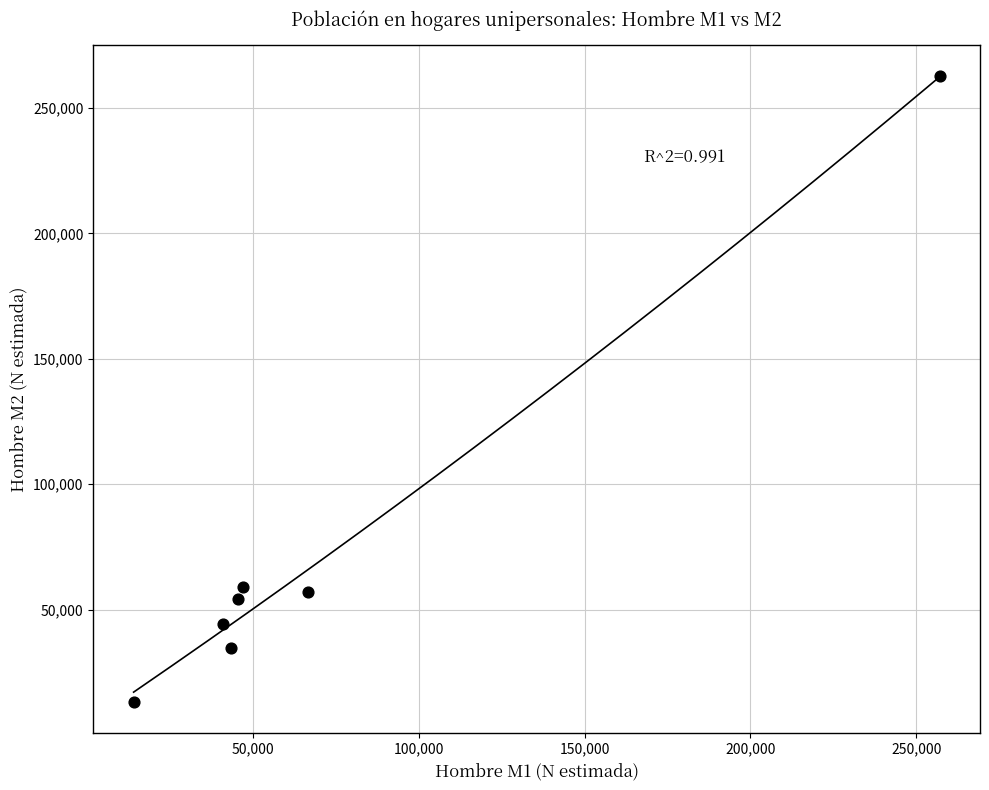

What is the average X value?

73459